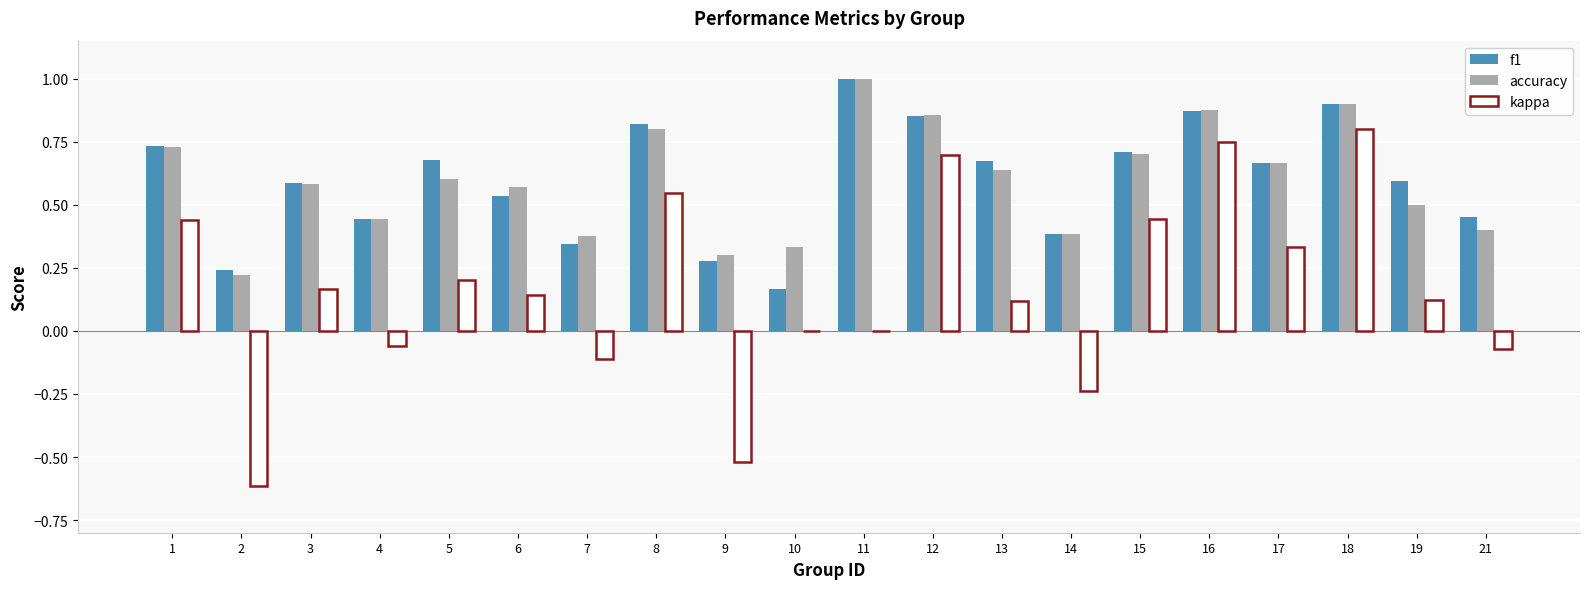

True or false: f1 has a value of 1.2 at 16.

False